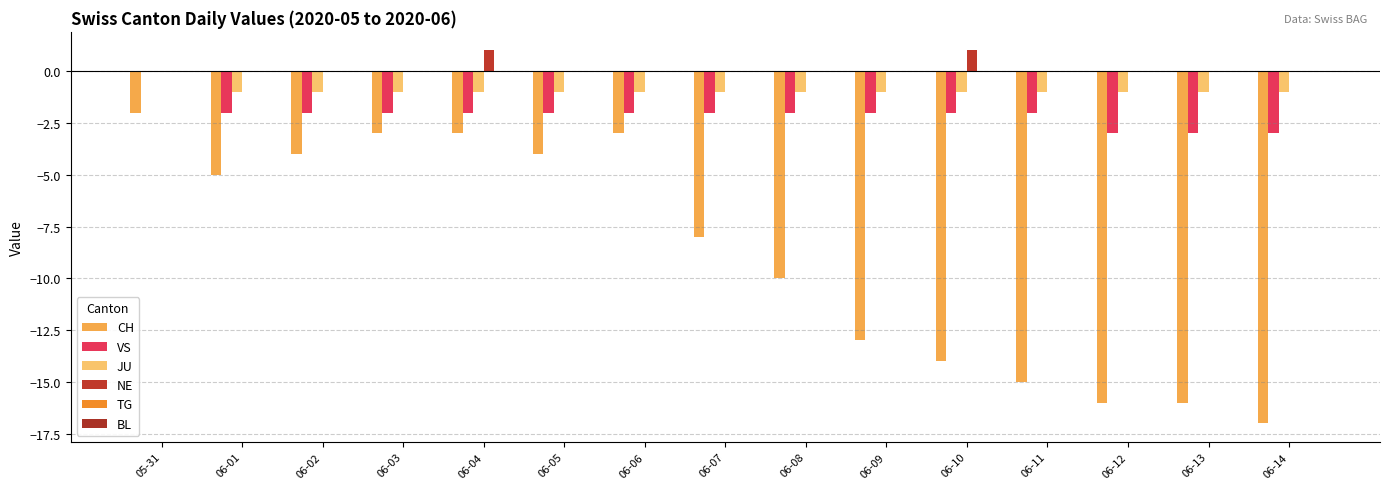

Are the bars grouped side by side (vs. stacked)?

Yes